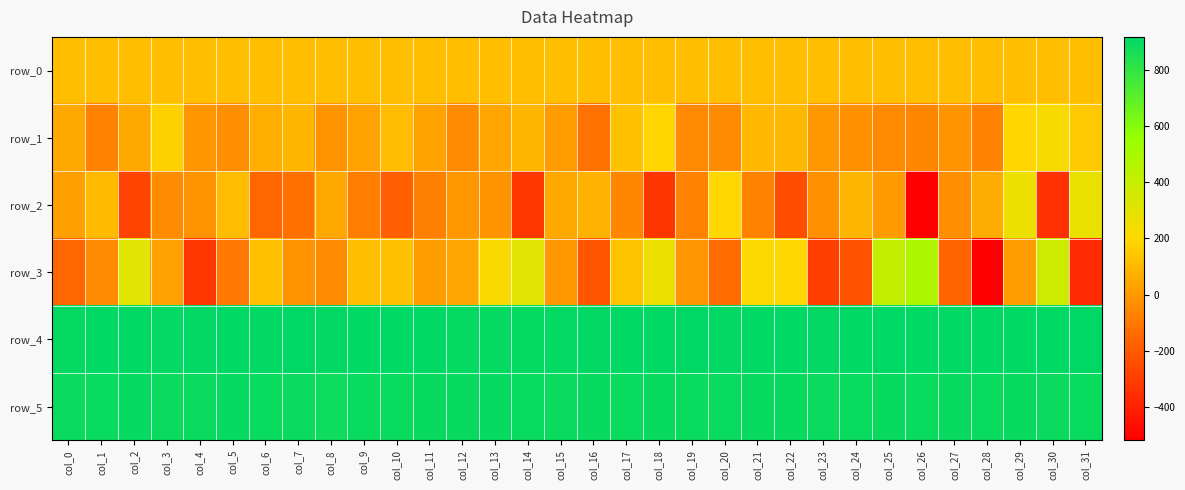

At which label is row_4 closest to 909?

col_4